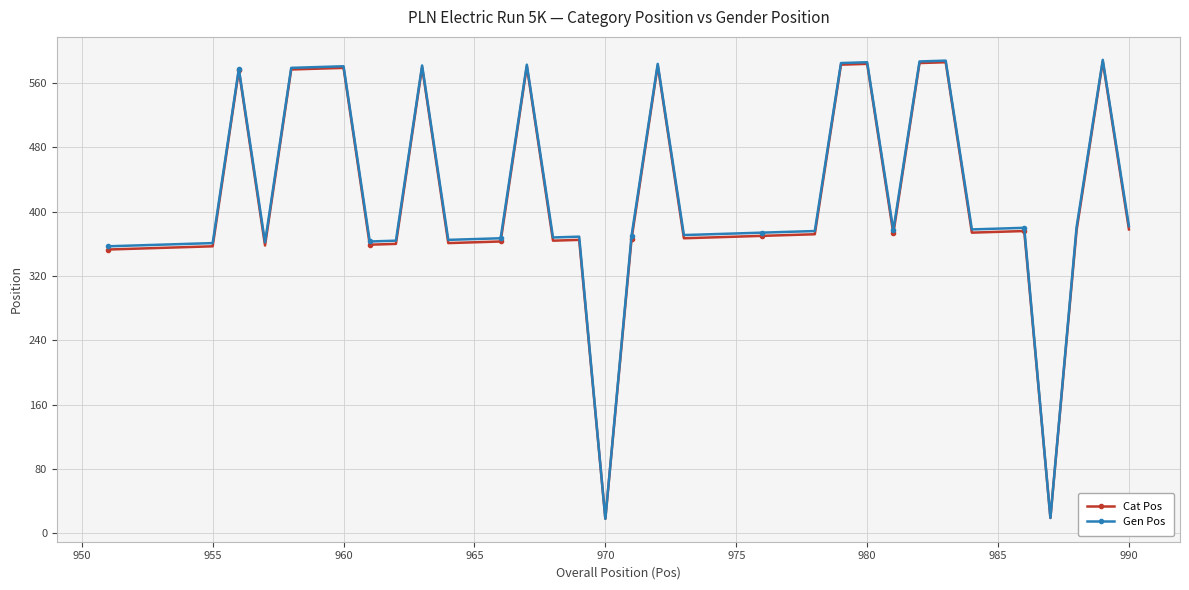

True or false: Cat Pos has more than 2 interior local peaks.

True